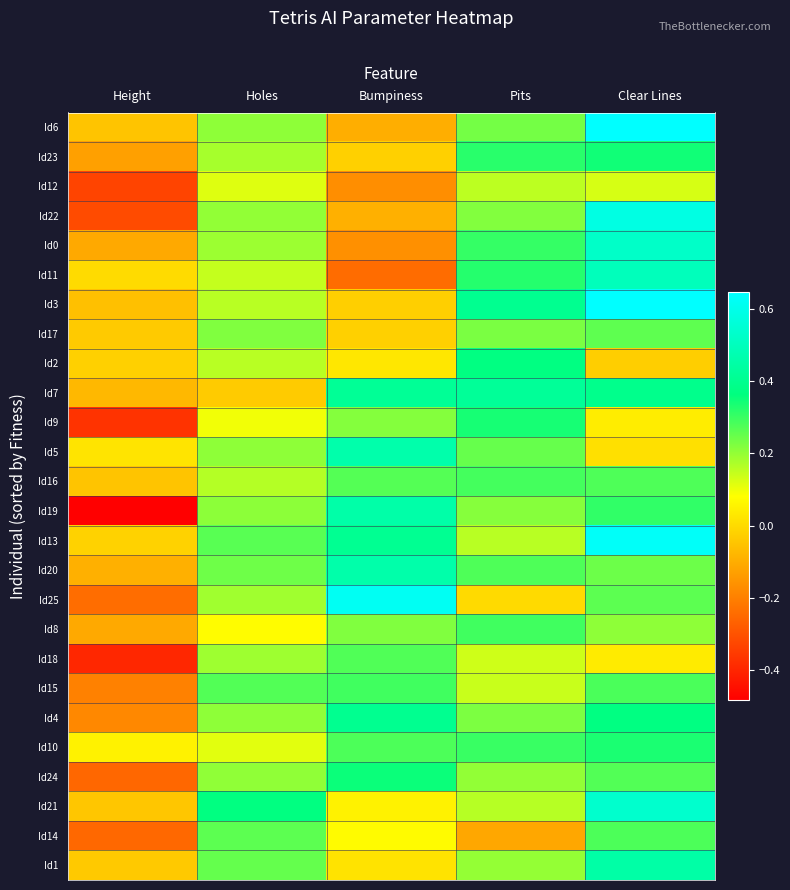

Reading right to left, what are all the values shown in this chart?

Id6: Clear Lines=0.6	Pits=0.2	Bumpiness=-0.1	Holes=0.2	Height=-0.0
Id23: Clear Lines=0.3	Pits=0.3	Bumpiness=-0.0	Holes=0.2	Height=-0.1
Id12: Clear Lines=0.1	Pits=0.2	Bumpiness=-0.2	Holes=0.1	Height=-0.3
Id22: Clear Lines=0.6	Pits=0.2	Bumpiness=-0.1	Holes=0.2	Height=-0.3
Id0: Clear Lines=0.5	Pits=0.3	Bumpiness=-0.2	Holes=0.2	Height=-0.1
Id11: Clear Lines=0.5	Pits=0.3	Bumpiness=-0.2	Holes=0.1	Height=0.0
Id3: Clear Lines=0.6	Pits=0.4	Bumpiness=-0.0	Holes=0.2	Height=-0.1
Id17: Clear Lines=0.3	Pits=0.2	Bumpiness=-0.0	Holes=0.2	Height=-0.0
Id2: Clear Lines=-0.0	Pits=0.4	Bumpiness=0.0	Holes=0.2	Height=-0.0
Id7: Clear Lines=0.4	Pits=0.4	Bumpiness=0.4	Holes=-0.0	Height=-0.1
Id9: Clear Lines=0.0	Pits=0.3	Bumpiness=0.2	Holes=0.1	Height=-0.4
Id5: Clear Lines=0.0	Pits=0.3	Bumpiness=0.5	Holes=0.2	Height=0.0
Id16: Clear Lines=0.3	Pits=0.3	Bumpiness=0.3	Holes=0.2	Height=-0.0
Id19: Clear Lines=0.3	Pits=0.2	Bumpiness=0.5	Holes=0.2	Height=-0.5
Id13: Clear Lines=0.6	Pits=0.2	Bumpiness=0.4	Holes=0.3	Height=-0.0
Id20: Clear Lines=0.2	Pits=0.3	Bumpiness=0.5	Holes=0.2	Height=-0.1
Id25: Clear Lines=0.3	Pits=0.0	Bumpiness=0.6	Holes=0.2	Height=-0.2
Id8: Clear Lines=0.2	Pits=0.3	Bumpiness=0.2	Holes=0.1	Height=-0.1
Id18: Clear Lines=0.0	Pits=0.1	Bumpiness=0.3	Holes=0.2	Height=-0.4
Id15: Clear Lines=0.3	Pits=0.1	Bumpiness=0.3	Holes=0.3	Height=-0.2
Id4: Clear Lines=0.4	Pits=0.2	Bumpiness=0.4	Holes=0.2	Height=-0.2
Id10: Clear Lines=0.3	Pits=0.3	Bumpiness=0.3	Holes=0.1	Height=0.1
Id24: Clear Lines=0.3	Pits=0.2	Bumpiness=0.4	Holes=0.2	Height=-0.3
Id21: Clear Lines=0.5	Pits=0.2	Bumpiness=0.1	Holes=0.4	Height=-0.0
Id14: Clear Lines=0.3	Pits=-0.1	Bumpiness=0.1	Holes=0.3	Height=-0.3
Id1: Clear Lines=0.4	Pits=0.2	Bumpiness=0.0	Holes=0.3	Height=-0.0